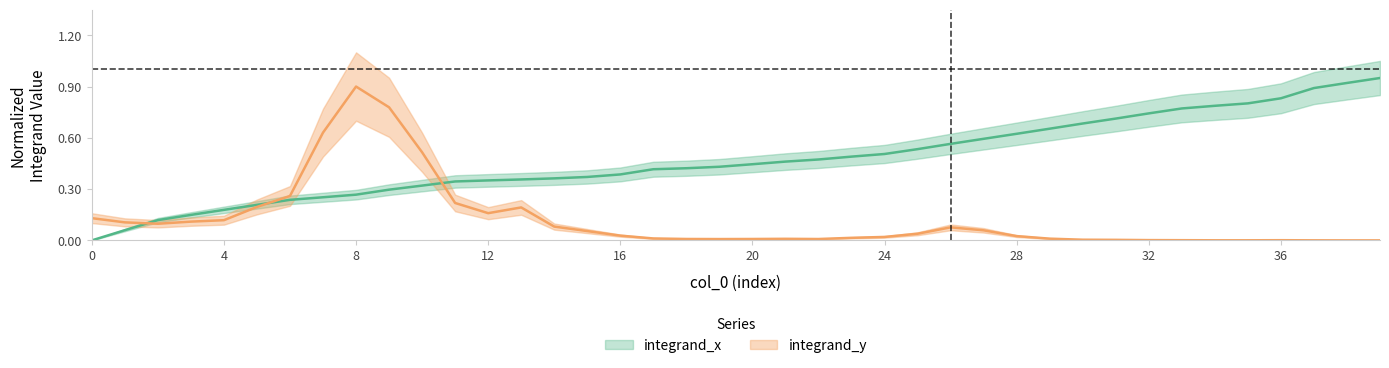

The chart shows a value of 0.4 at 12. True or false?

True